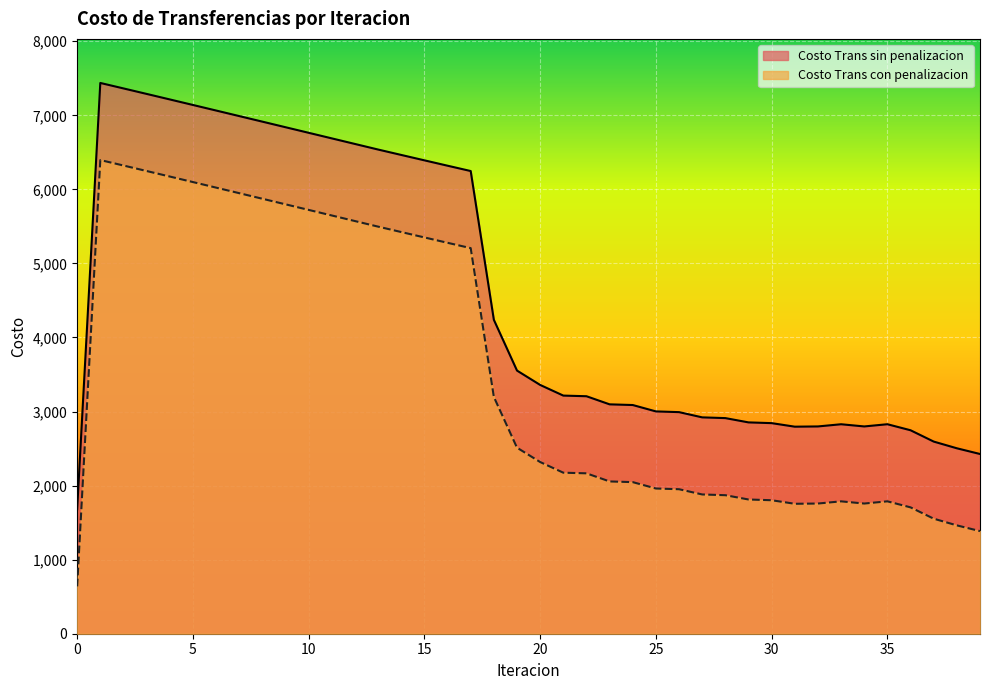

What is the greatest value displayed?

7437.0